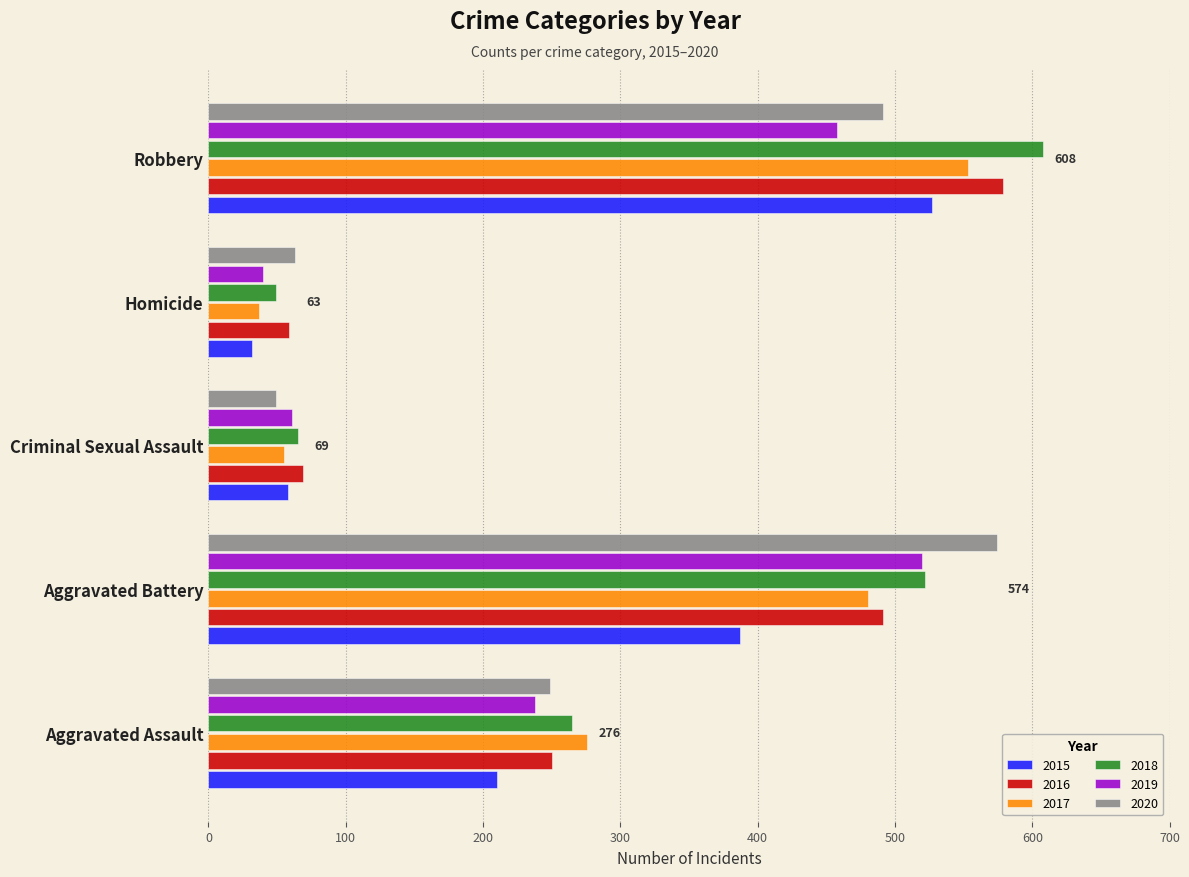

What is the total value across all series at Aggravated Battery?

2974